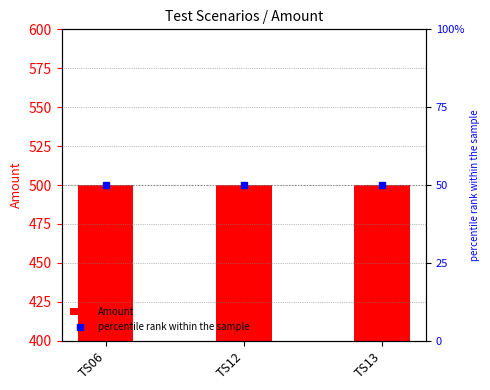

Reading left to right, transcribe all the data shown in this chart.

Amount: TS06=500	TS12=500	TS13=500
percentile rank within the sample: TS06=50	TS12=50	TS13=50